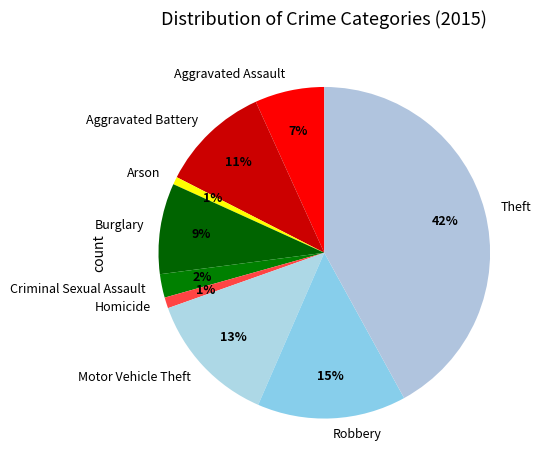

Approximately how many times larger is the value at Criminal Sexual Assault compared to Aggravated Assault?

0.3